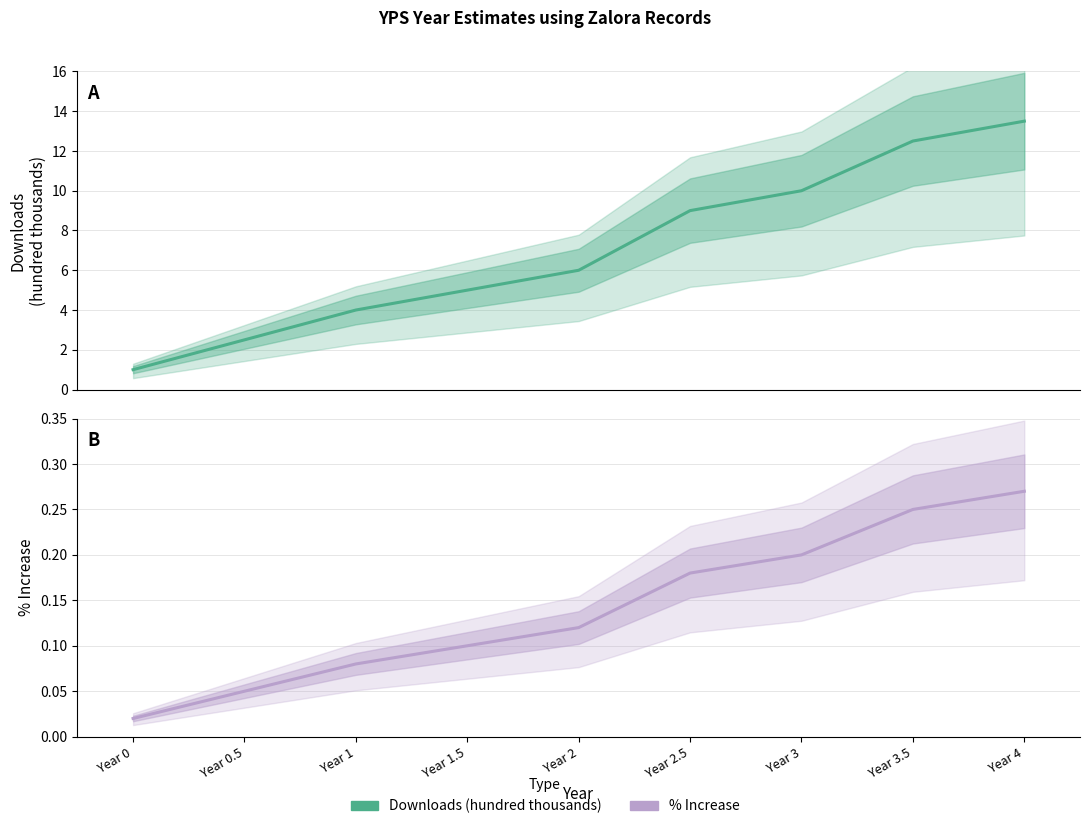

Rank the categories by Downloads (hundred thousands) value from lowest to highest.

Year 0, Year 0.5, Year 1, Year 1.5, Year 2, Year 2.5, Year 3, Year 3.5, Year 4